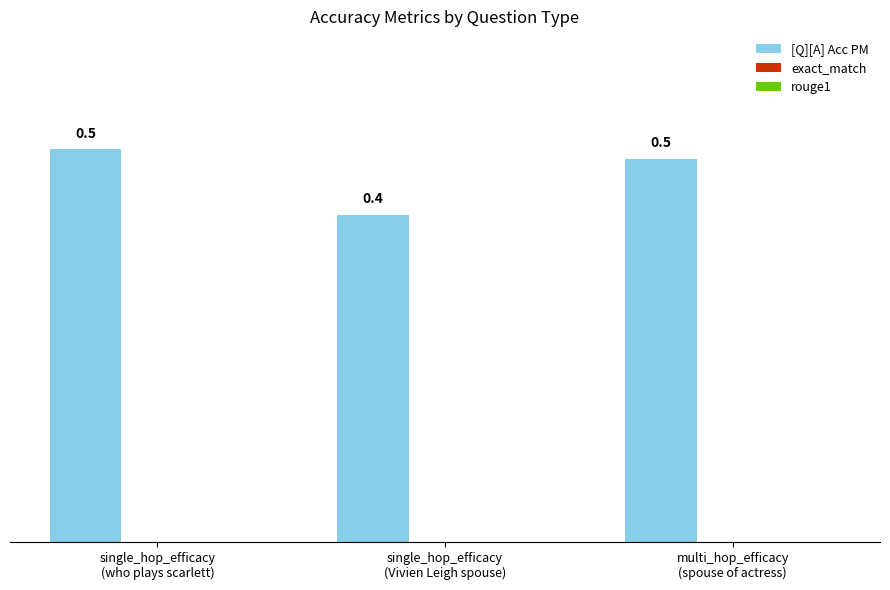

What is the value of the 2nd bar from the left?

0.4